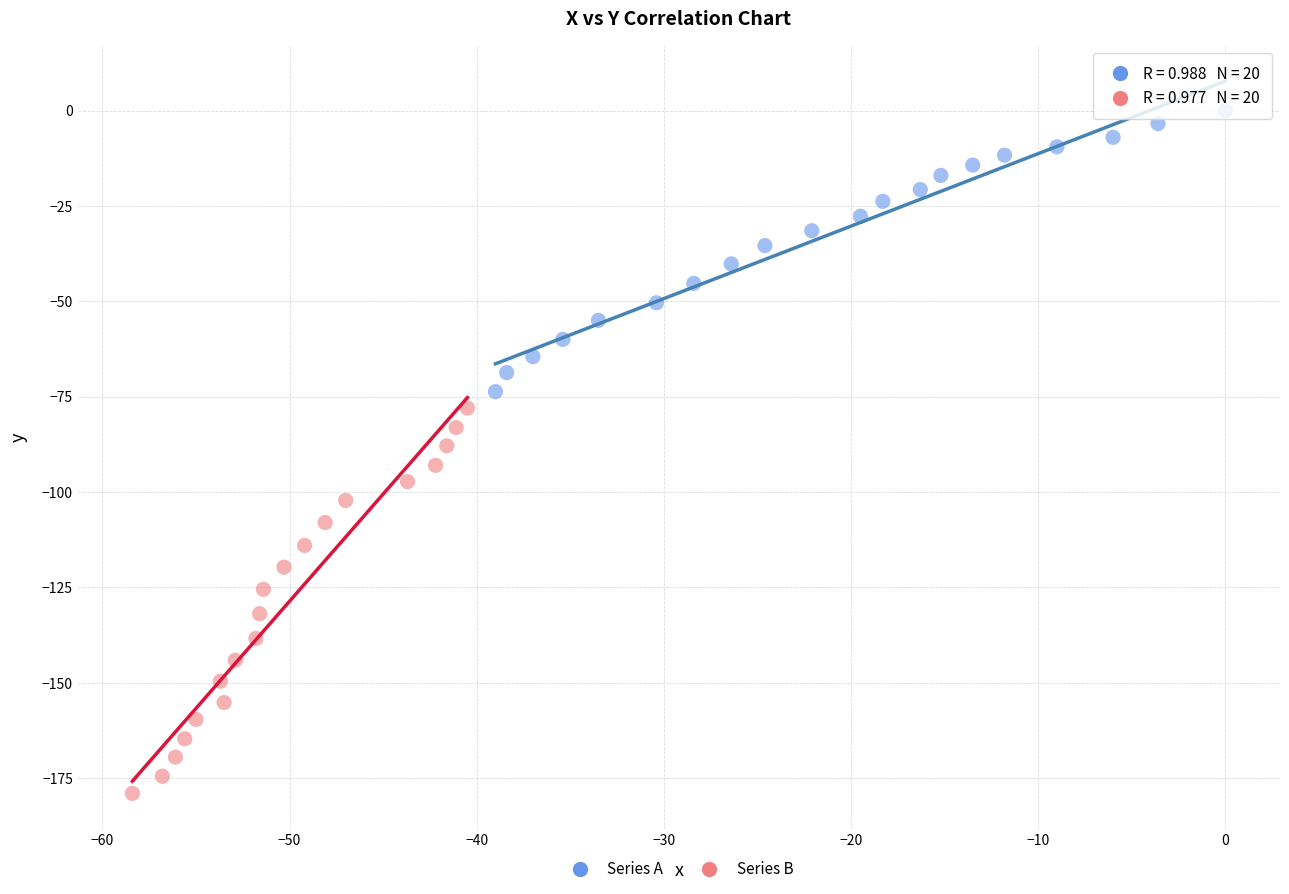

Which series contains the highest Y value?

Series A